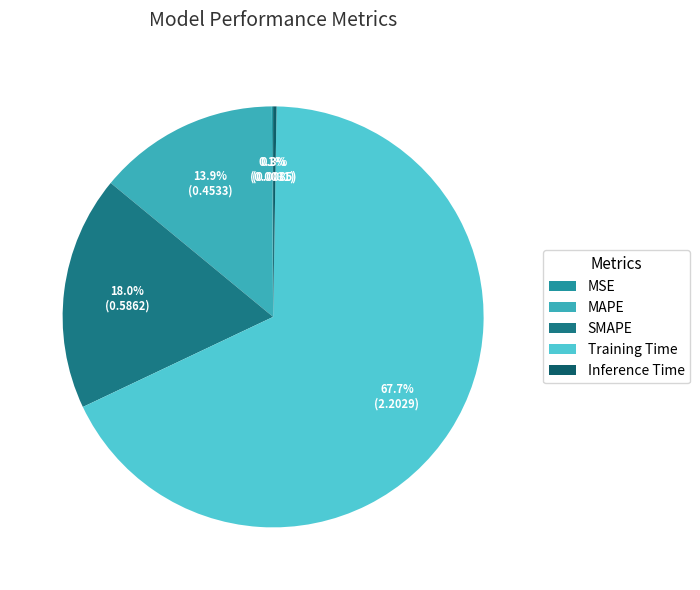

Is it true that Training Time is 68% of the pie?

True